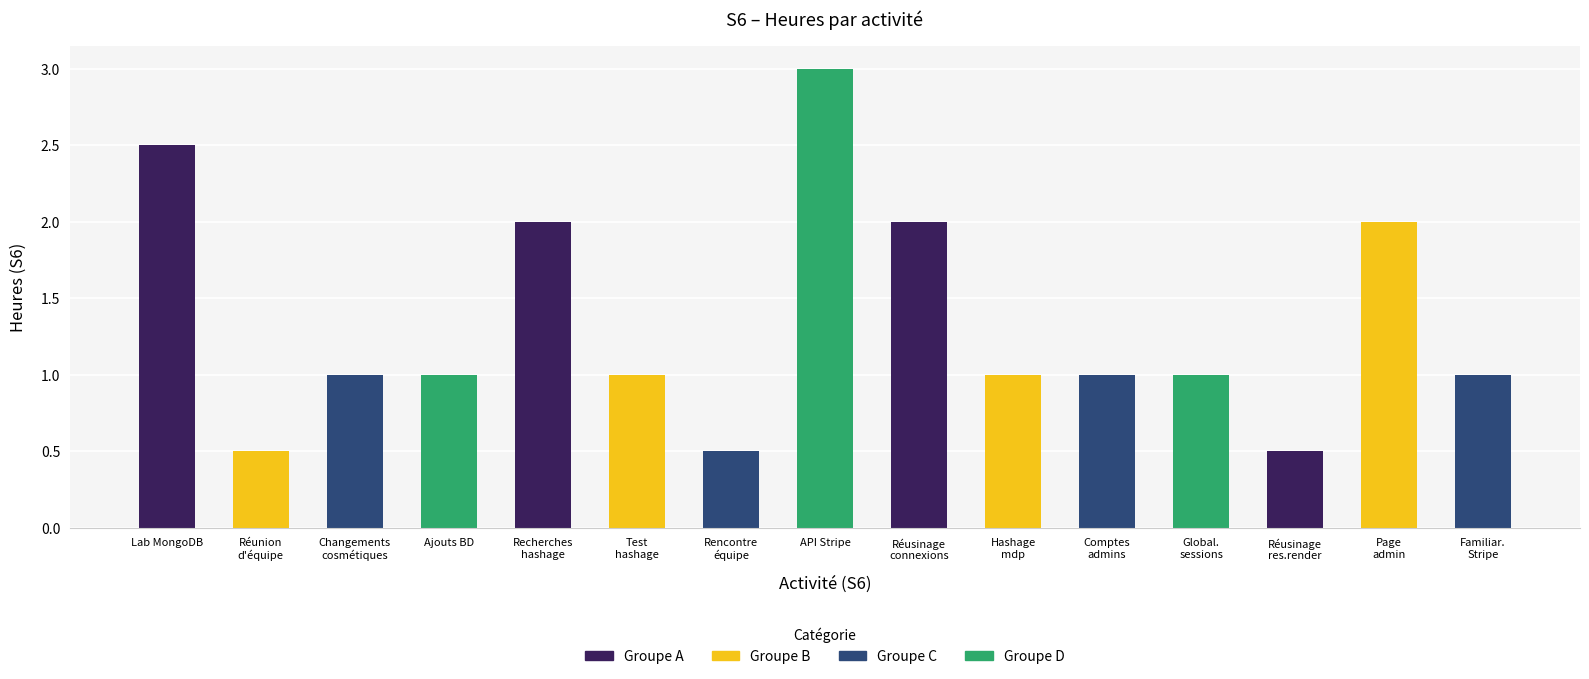

What is the difference between the second highest and second lowest values?

2.0